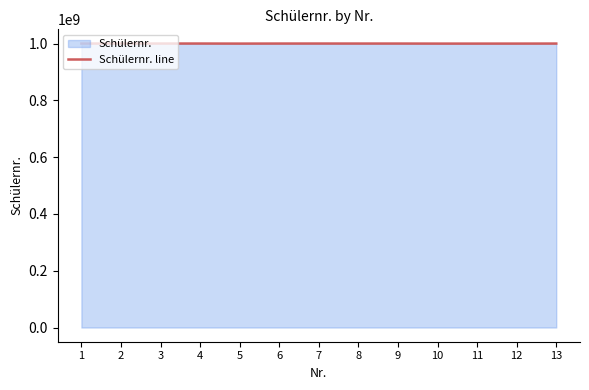

What is the value of the 12th point from the left?

1000159694